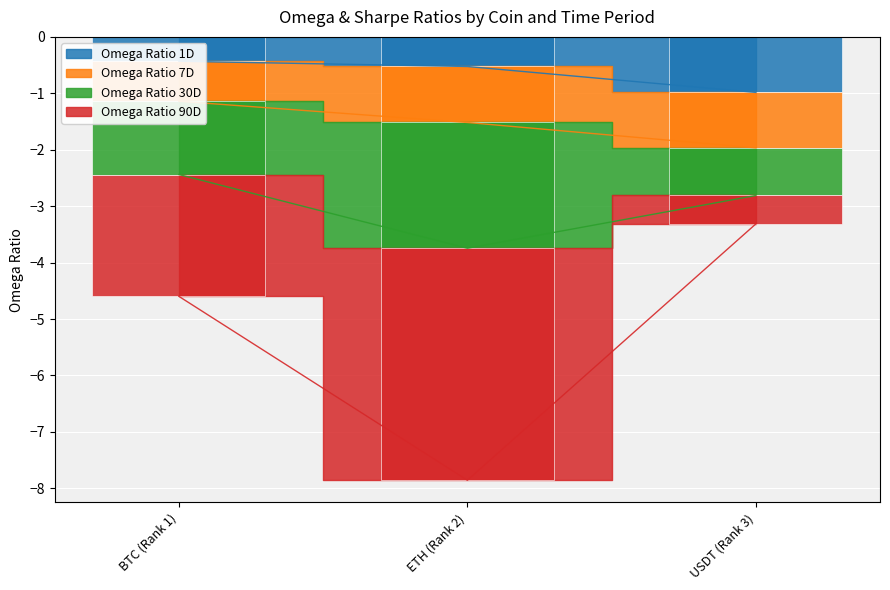

What is the sum of the Omega Ratio 30D values at ETH (Rank 2) and USDT (Rank 3)?

-3.1